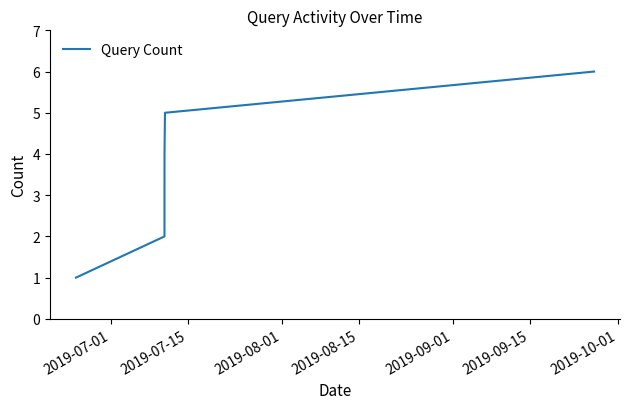

True or false: the data has more than 1 interior local peaks.

False